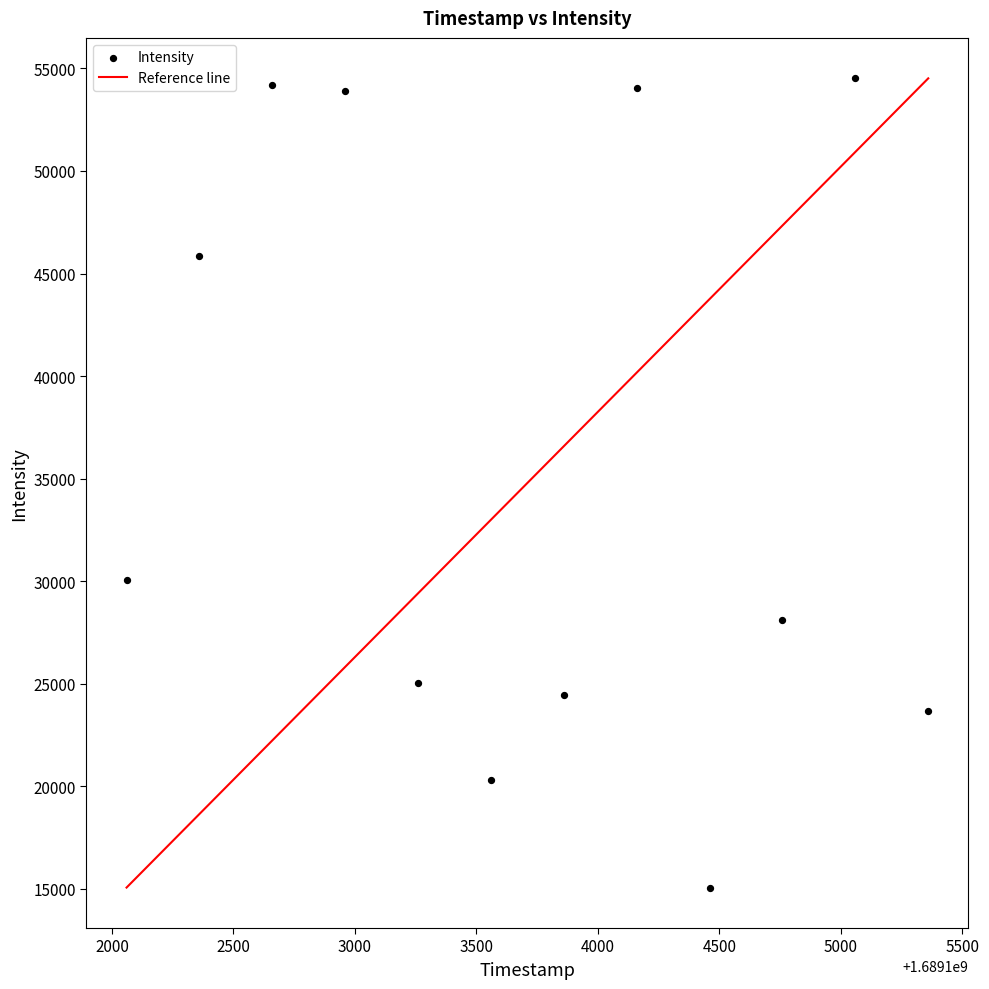

What is the average X value?

1689103710.0